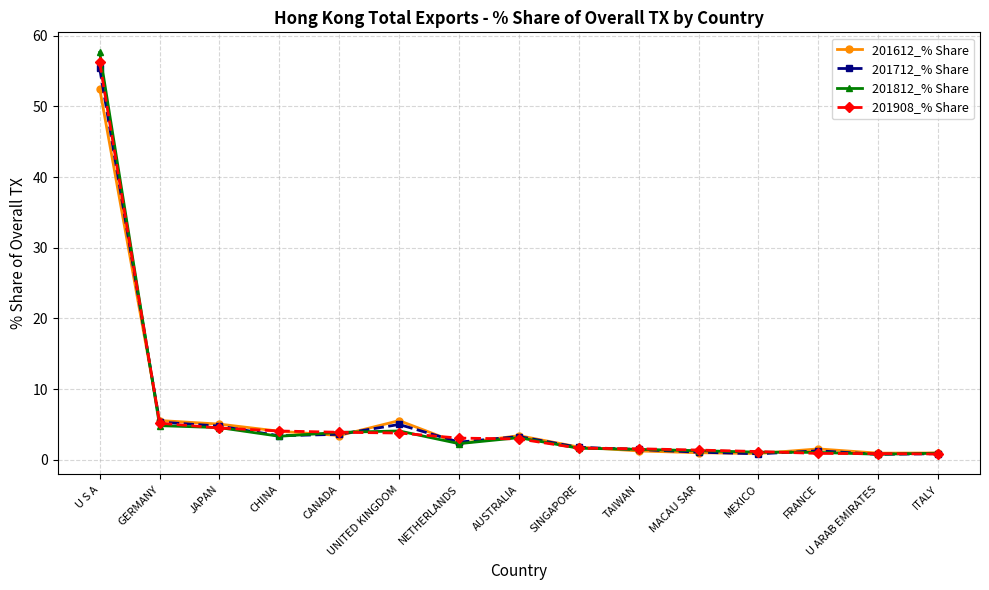

How many categories are shown in the chart?

15